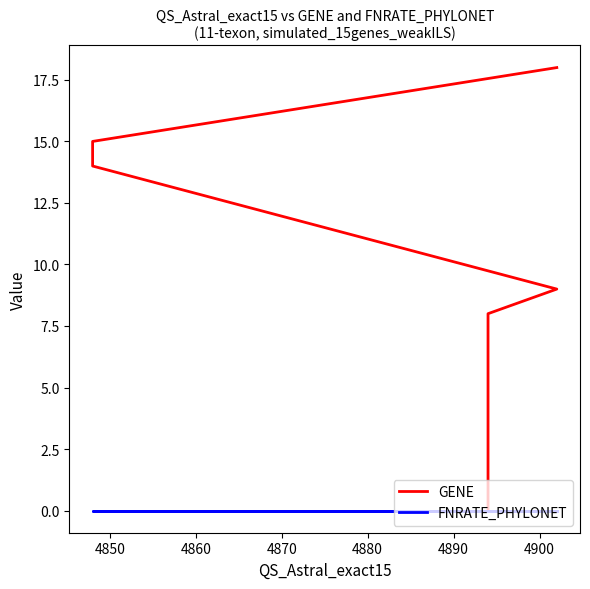

Between 4850 and 4880, which is larger?

4880